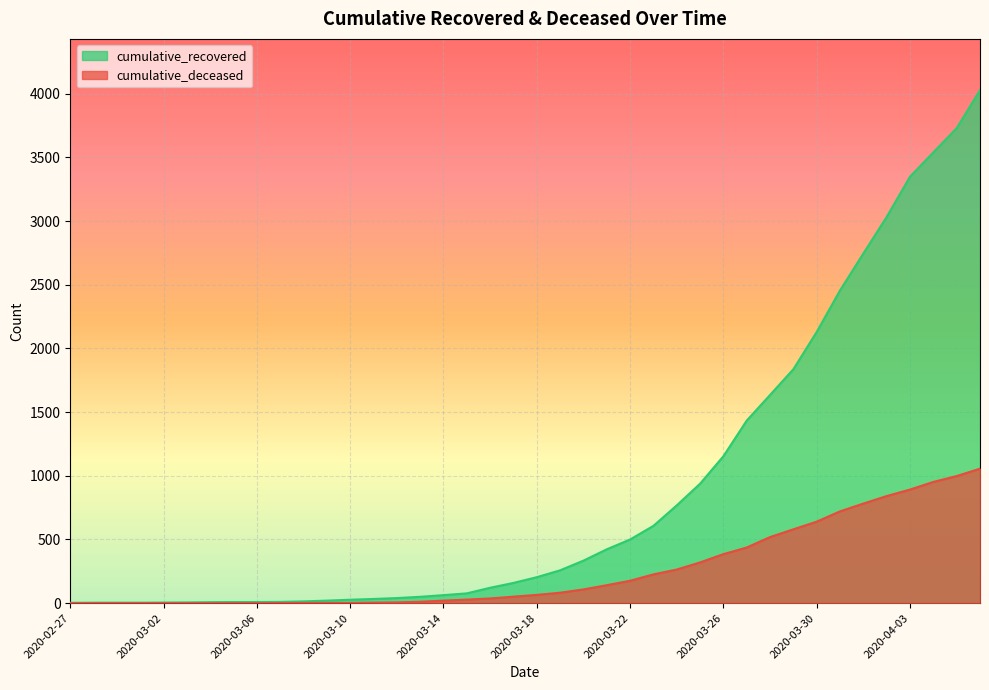

Where is cumulative_recovered nearest to the value 2015?

2020-03-30